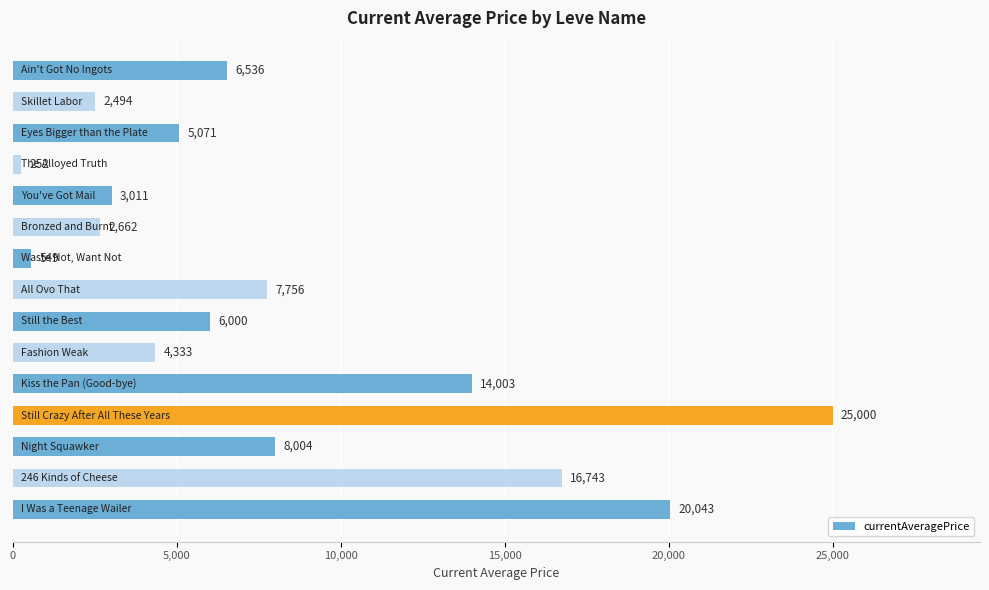

What is the minimum value shown in the chart?

252.5